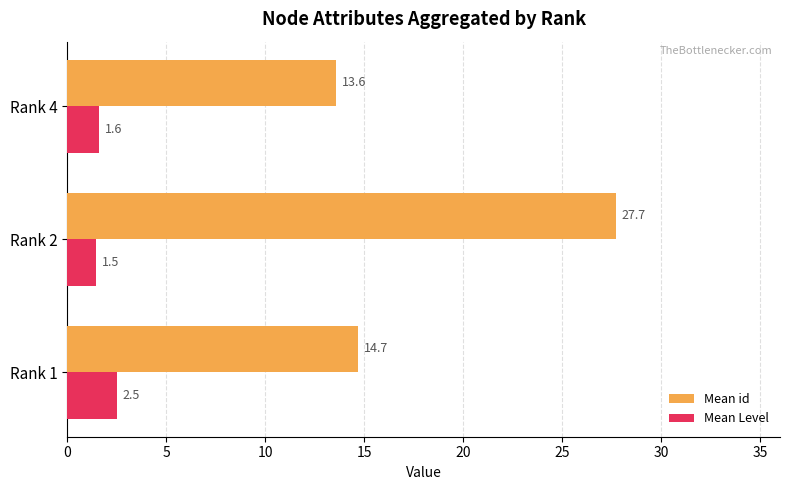

Which series has the largest total across all categories?

Mean id